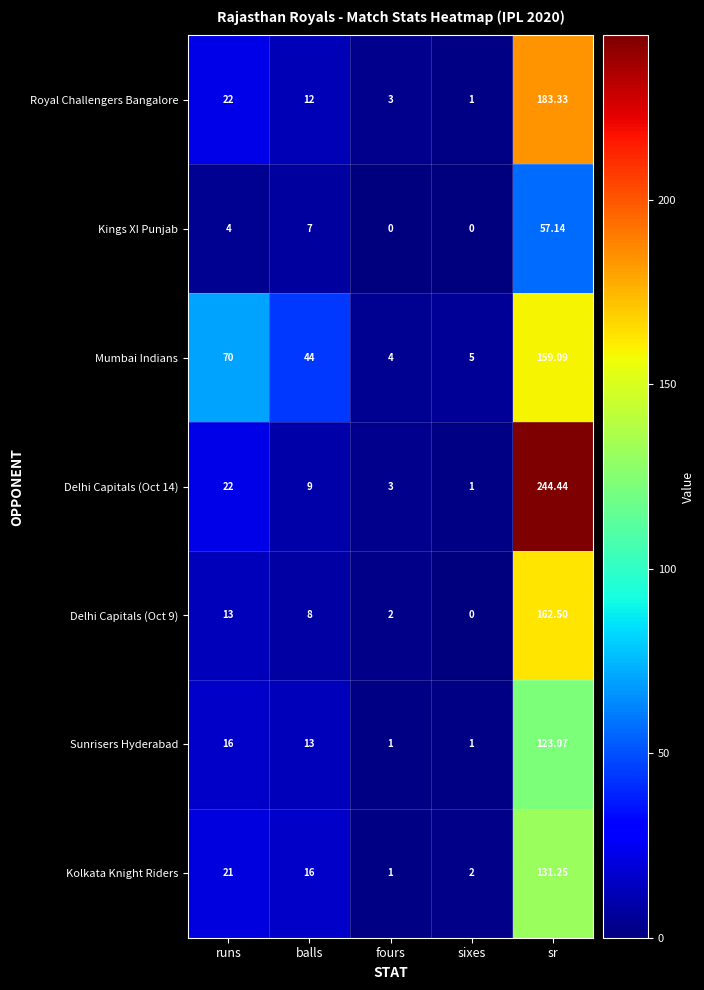

At how many categories does at least one series exceed 180?

1